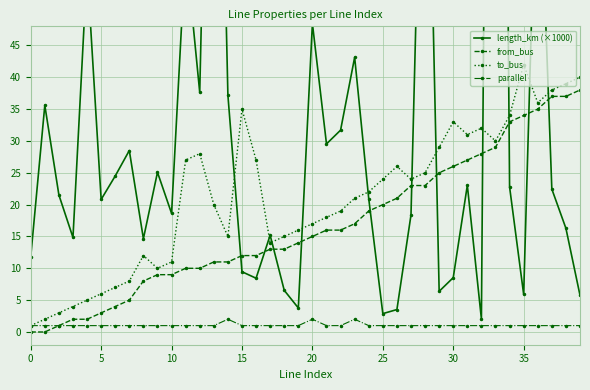

What is the average value of the length_km (×1000) series?

34.4